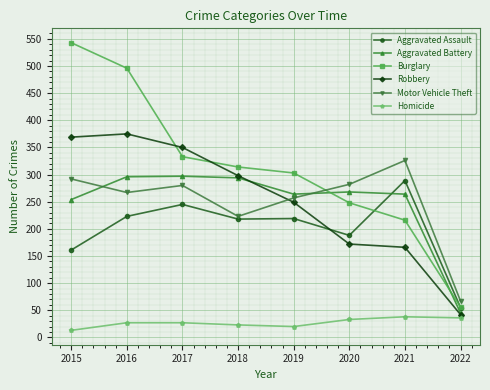

How many values in the Aggravated Assault series are below 219?

4